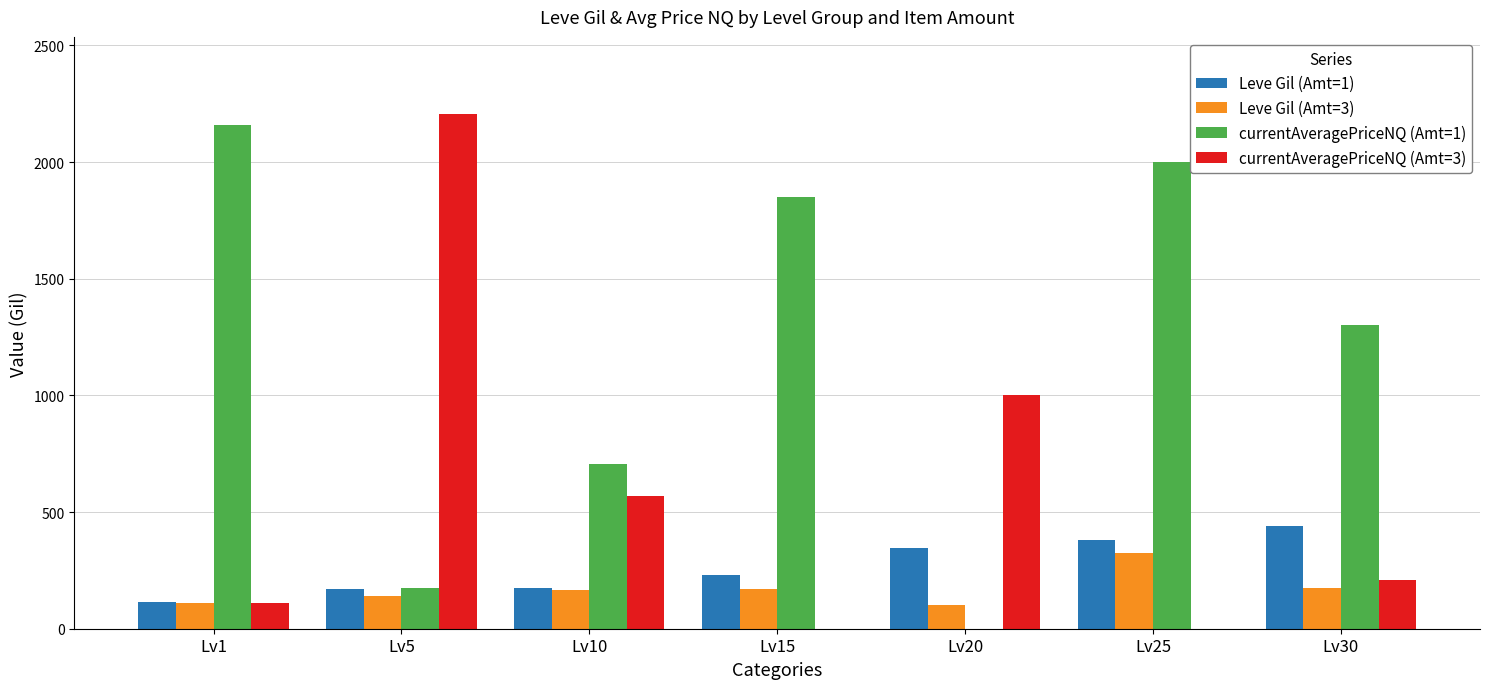

At which label does currentAveragePriceNQ (Amt=1) first exceed 1300?

Lv1